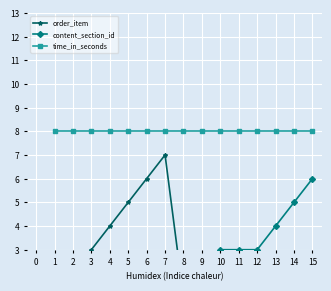

Is the value of content_section_id at 2 greater than the value of time_in_seconds at 13?

No